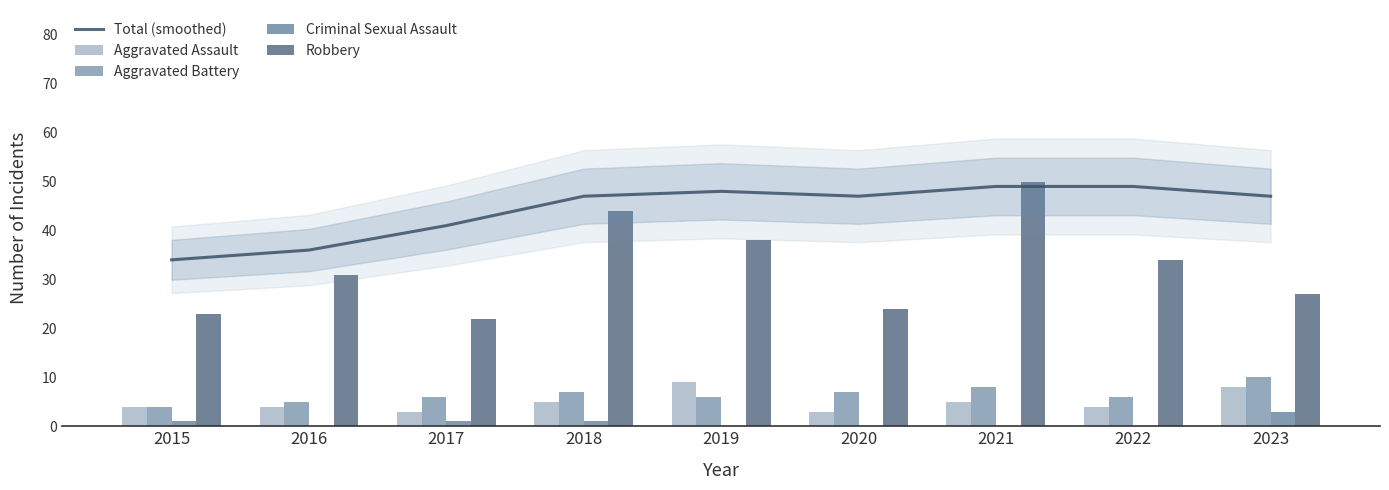

At which category is the sum across all series the highest?

2021